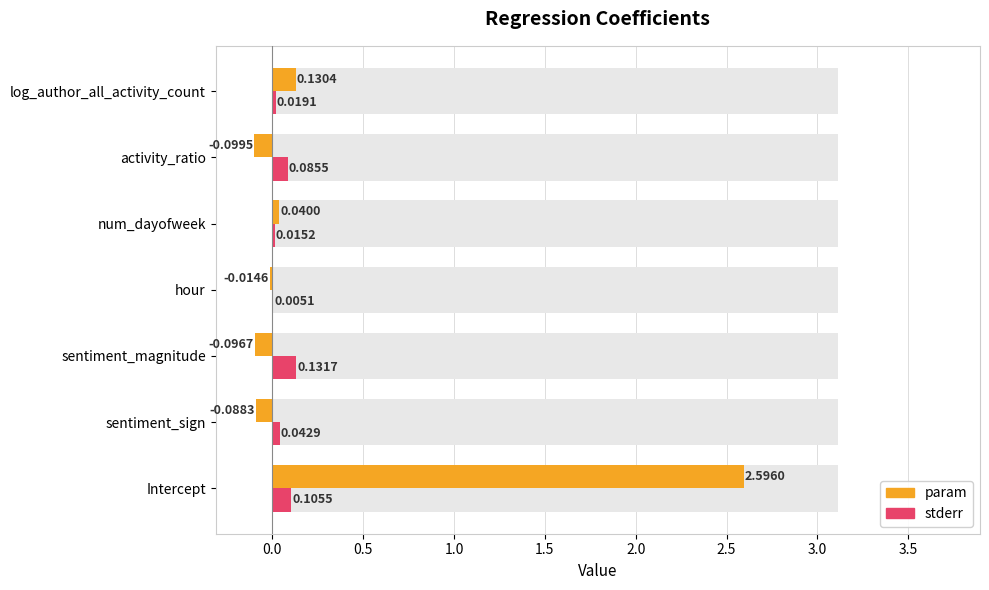

How many data points in param are less than 0?

4